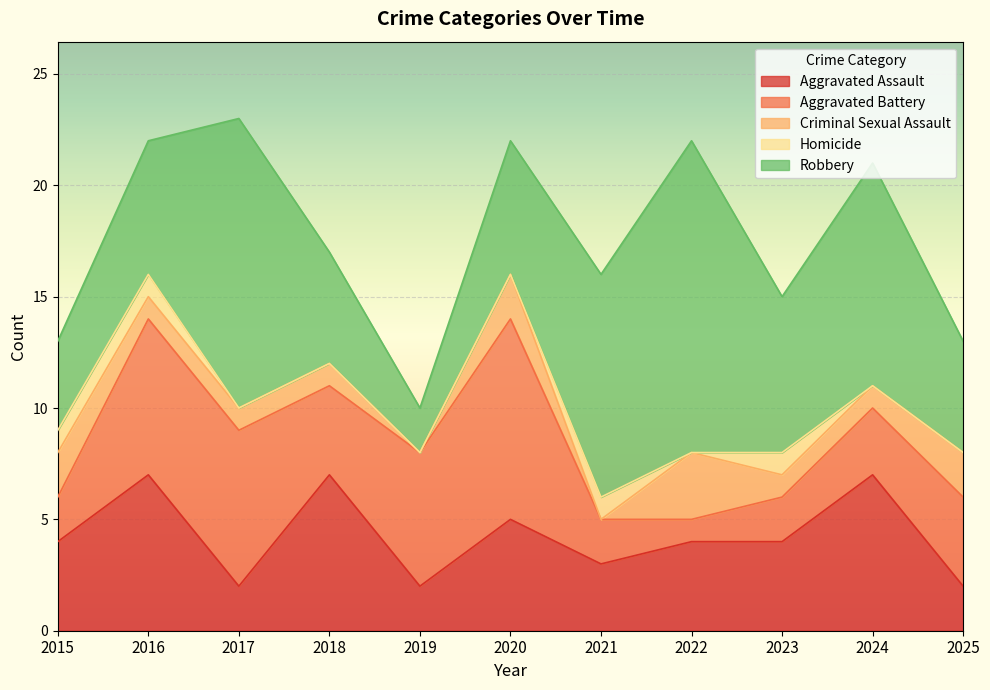

Which series changed the most between 2015 and 2017?

Robbery